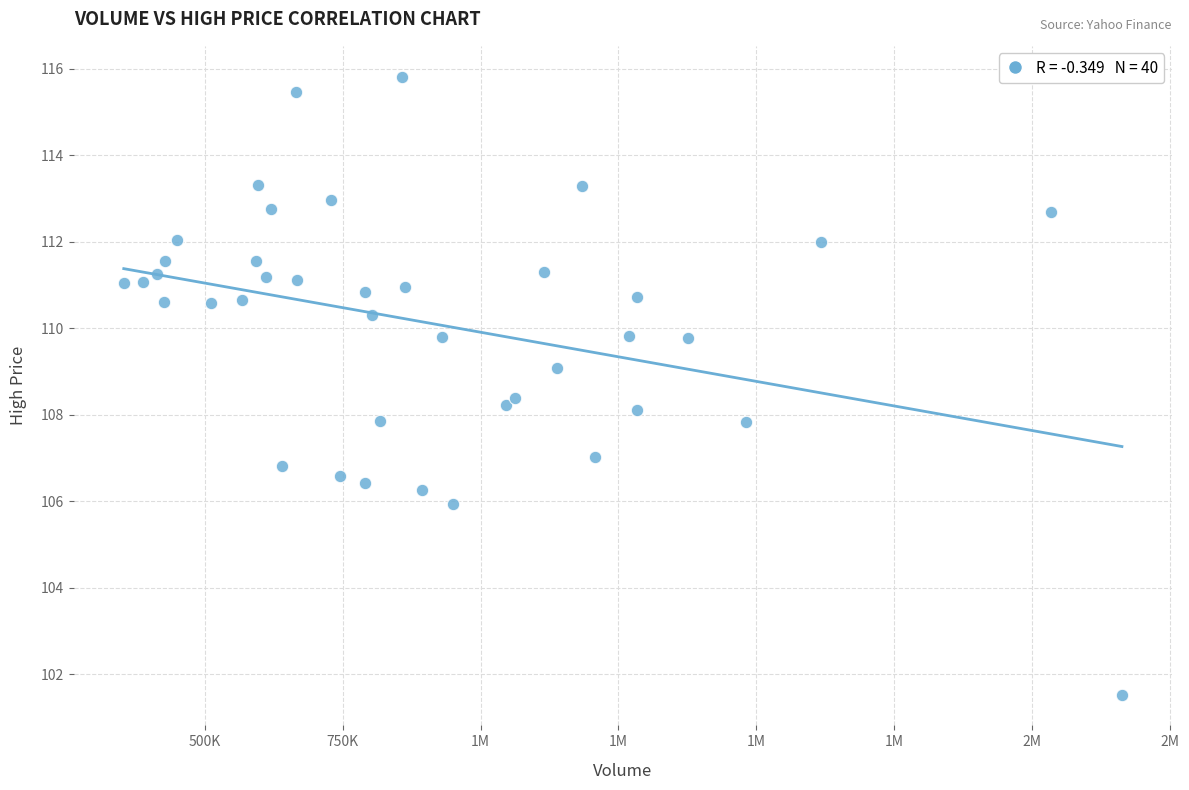

What is the range of X values (max minus min)?

1808900.0